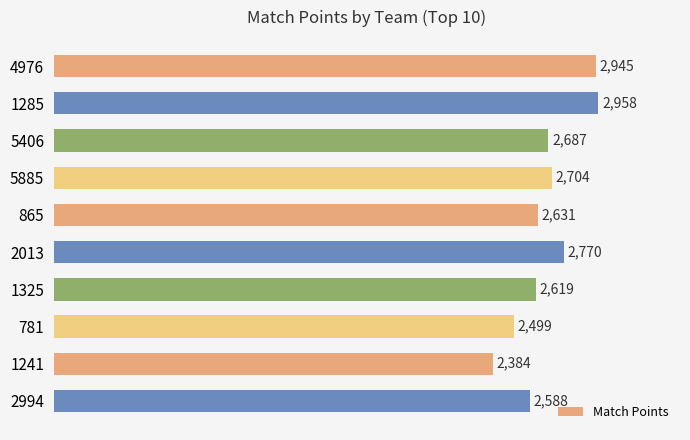

What is the label of the 7th bar from the bottom?

5885